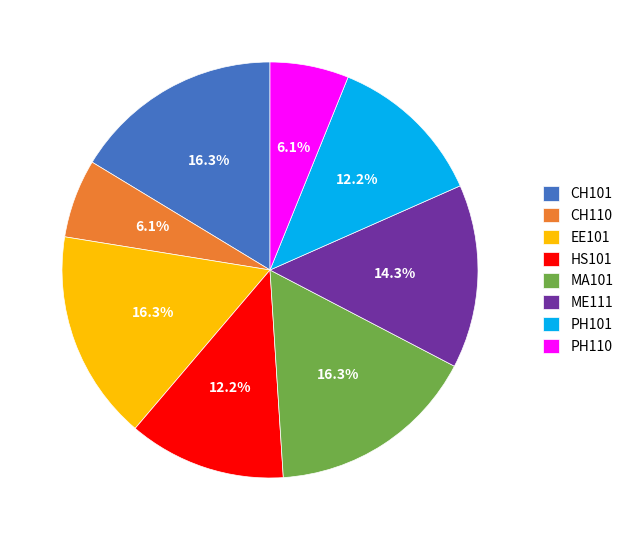

The CH110 slice represents 6% of the pie. True or false?

True